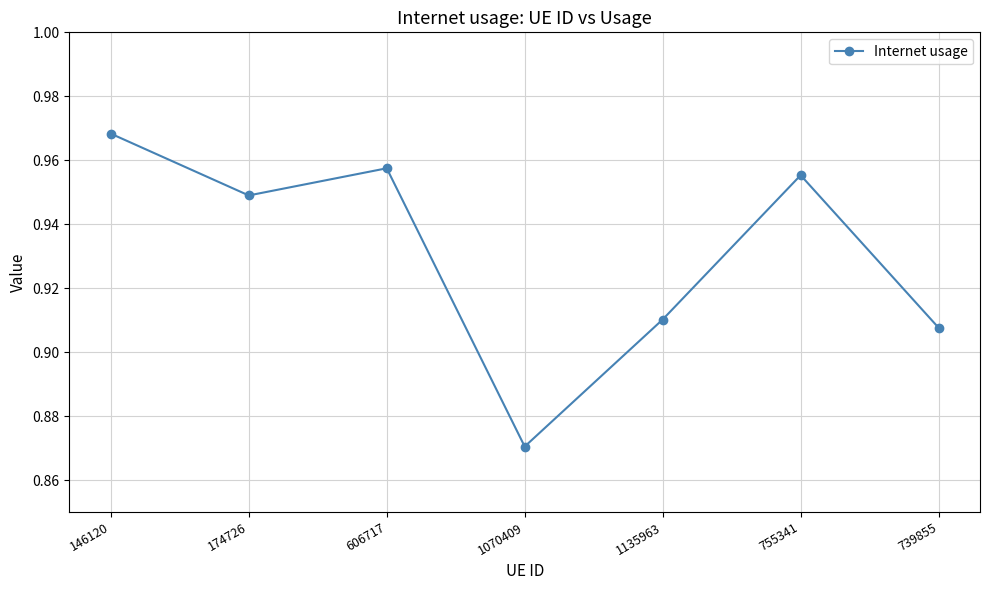

Which label corresponds to the smallest value in the chart?

1070409